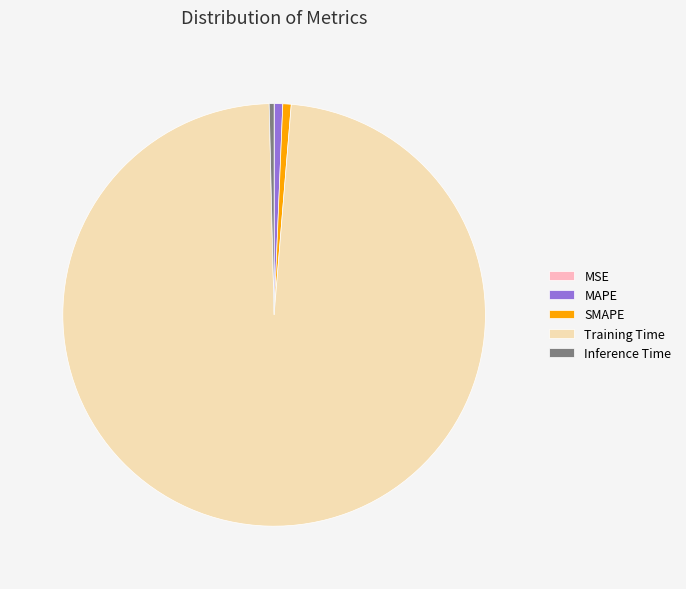

Which category has the biggest portion of the pie?

Training Time